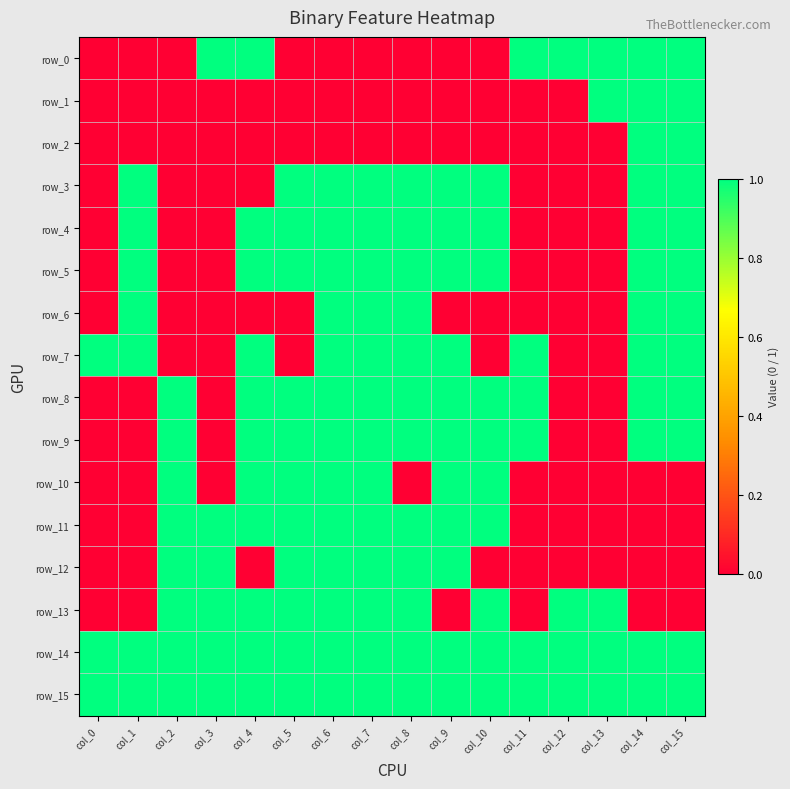

What is the difference between the highest and lowest values at col_3?

1